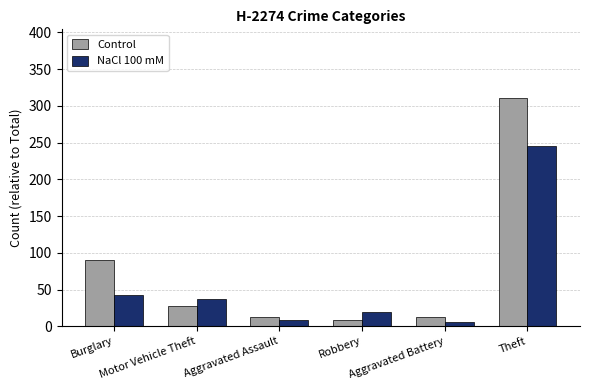

What is the maximum value for NaCl 100 mM?

245